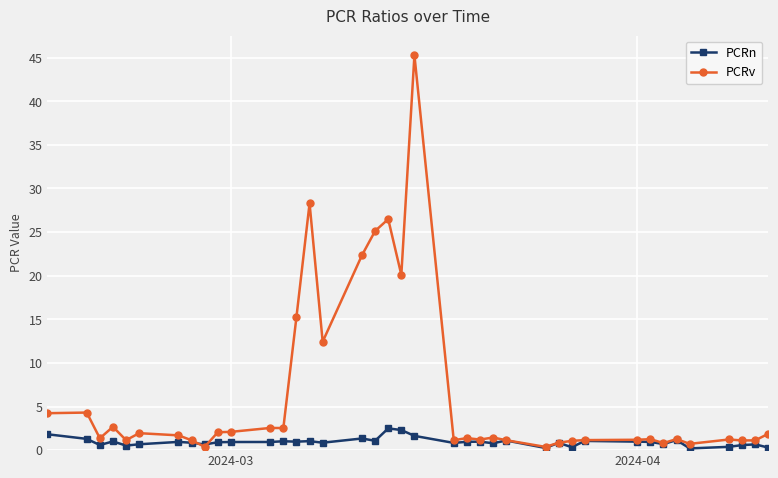

What is the value of the PCRn point at the 17th from the left?

1.3